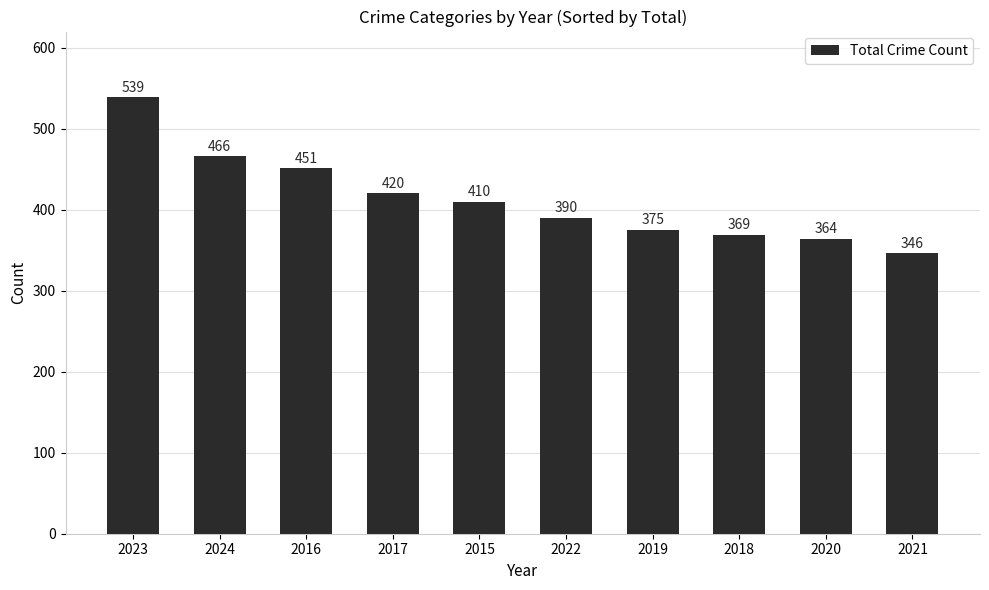

Does the chart contain any negative values?

No